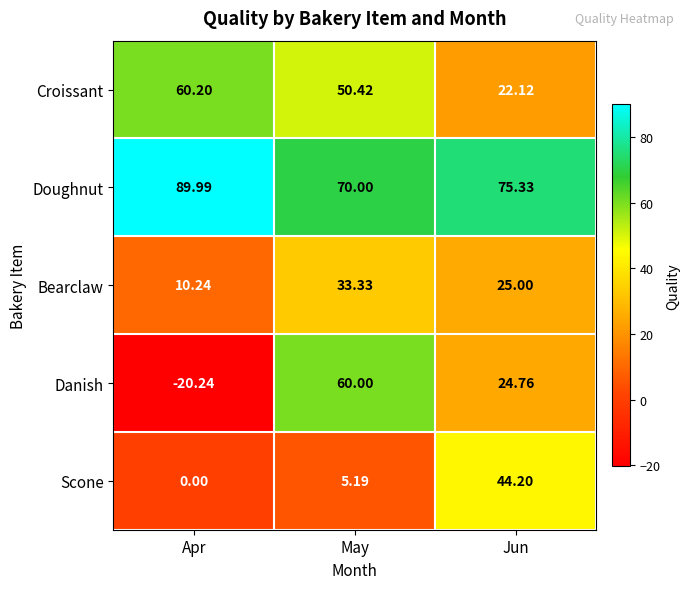

Between Apr and May, which series saw the biggest shift?

Danish